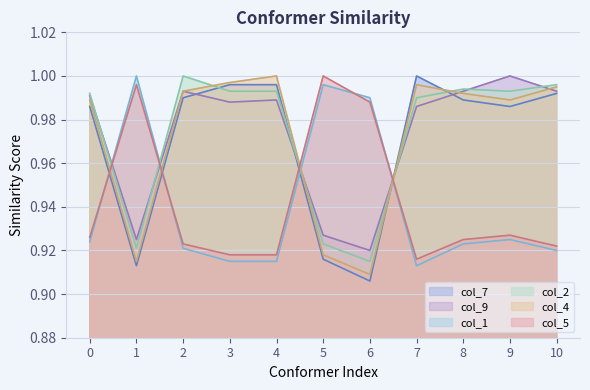

How many lines are shown in the chart?

6